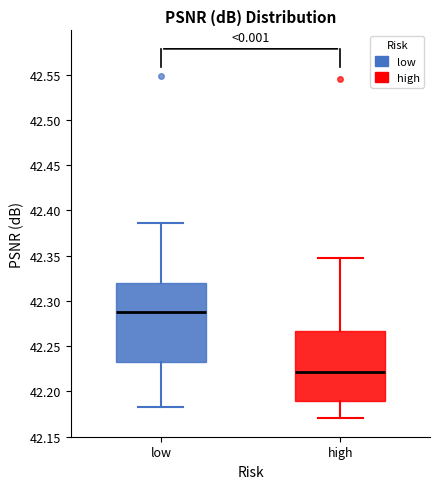

Reading left to right, transcribe this box plot: for each box, give where its median line is, the range the box spans, and where its two whiskers end, as read against the y-axis. The values are not printed on the chart, so give them approximately, as read against the axis.

low: median 42.285, box 42.235 to 42.320, whiskers 42.185 to 42.385
high: median 42.220, box 42.190 to 42.265, whiskers 42.170 to 42.345